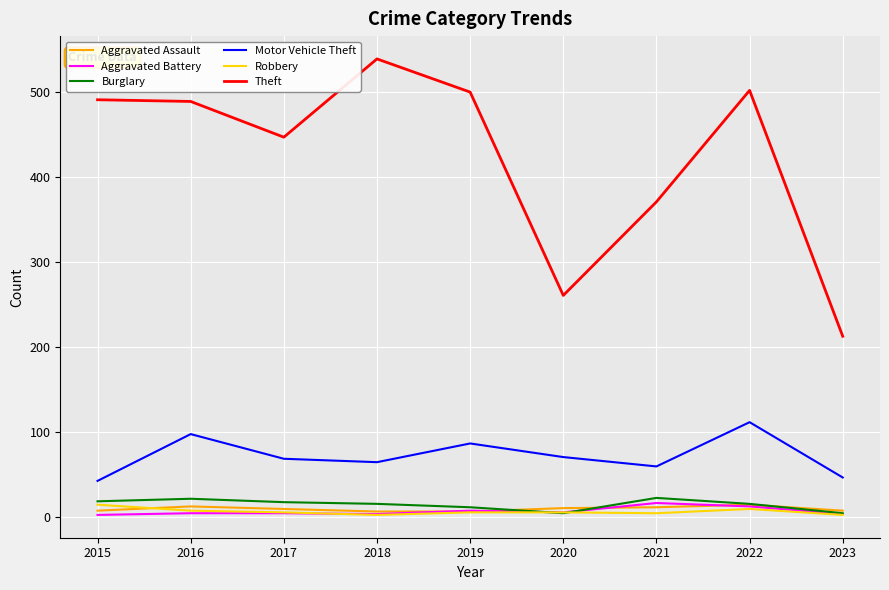

The Robbery series shows 8 at 2016. True or false?

True